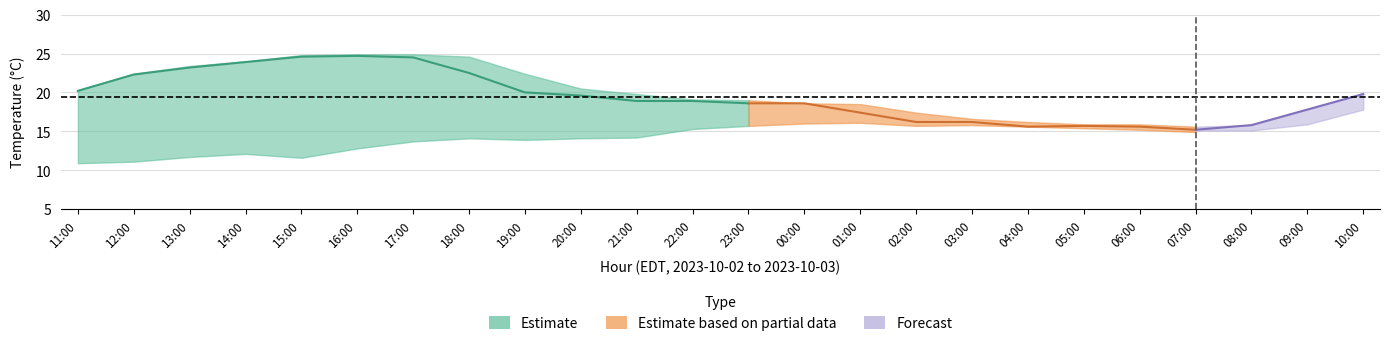

At which label is min_air_temp closest to 19?

21:00